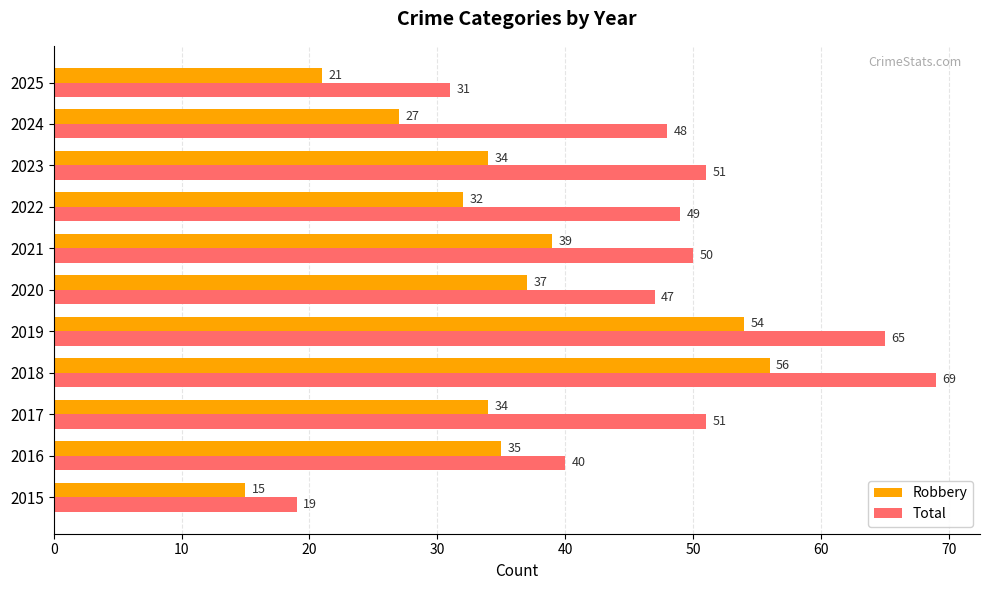

Between 2017 and 2024, which series saw the biggest shift?

Robbery